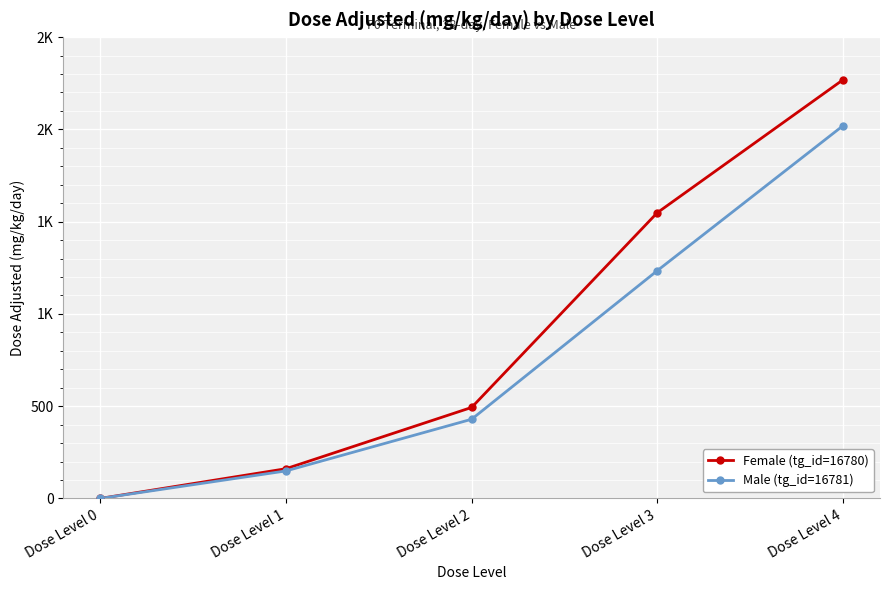

What is the spread (max minus min) of values at Dose Level 4?

249